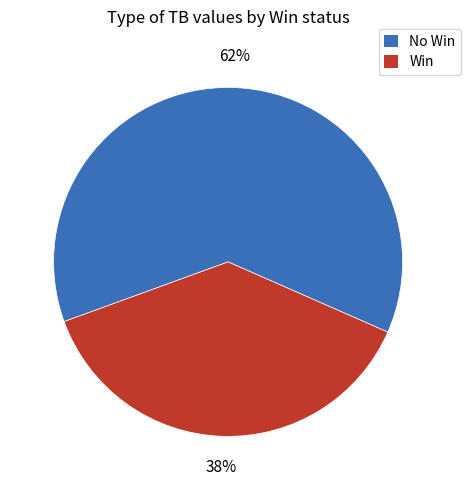

To the nearest percent, what is the average slice percentage?

50%